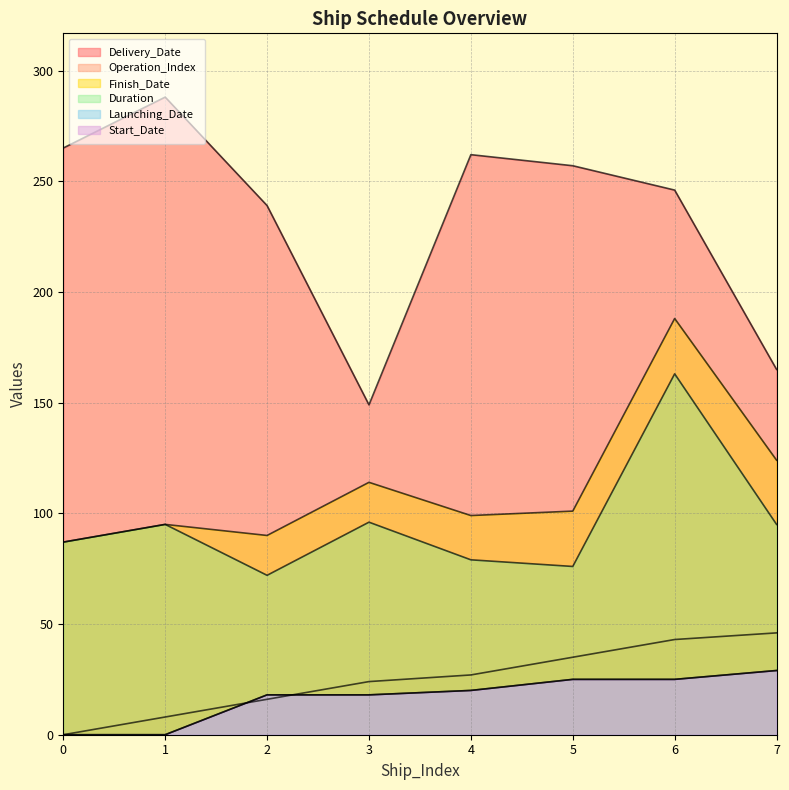

Reading left to right, list all the values displayed in this chart.

Delivery_Date: 0=265	1=288	2=239	3=149	4=262	5=257	6=246	7=165
Operation_Index: 0=0	1=8	2=16	3=24	4=27	5=35	6=43	7=46
Finish_Date: 0=87	1=95	2=90	3=114	4=99	5=101	6=188	7=124
Duration: 0=87	1=95	2=72	3=96	4=79	5=76	6=163	7=95
Launching_Date: 0=0	1=0	2=18	3=18	4=20	5=25	6=25	7=29
Start_Date: 0=0	1=0	2=18	3=18	4=20	5=25	6=25	7=29